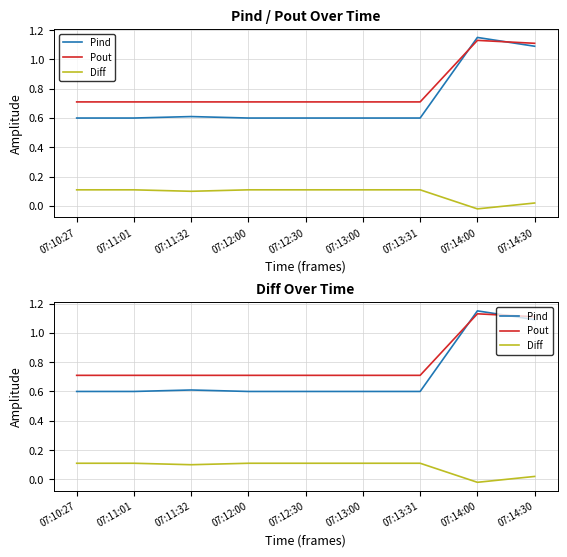

What is the sum of the Pind values at 07:13:00 and 07:14:30?

1.7